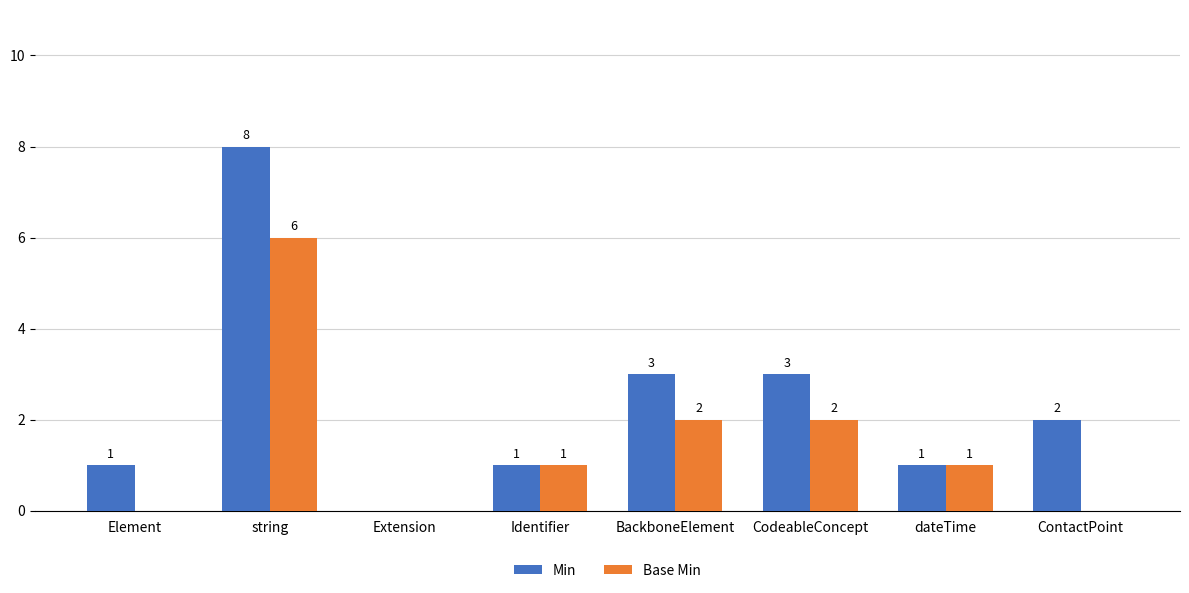

Reading right to left, transcribe all the data shown in this chart.

Min: 2	1	3	3	1	0	8	1
Base Min: 0	1	2	2	1	0	6	0